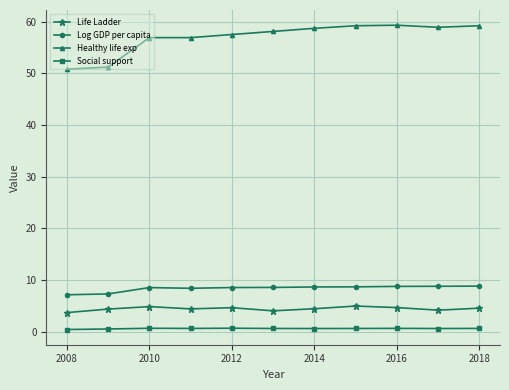

Is this an area chart (filled region under the line)?

No